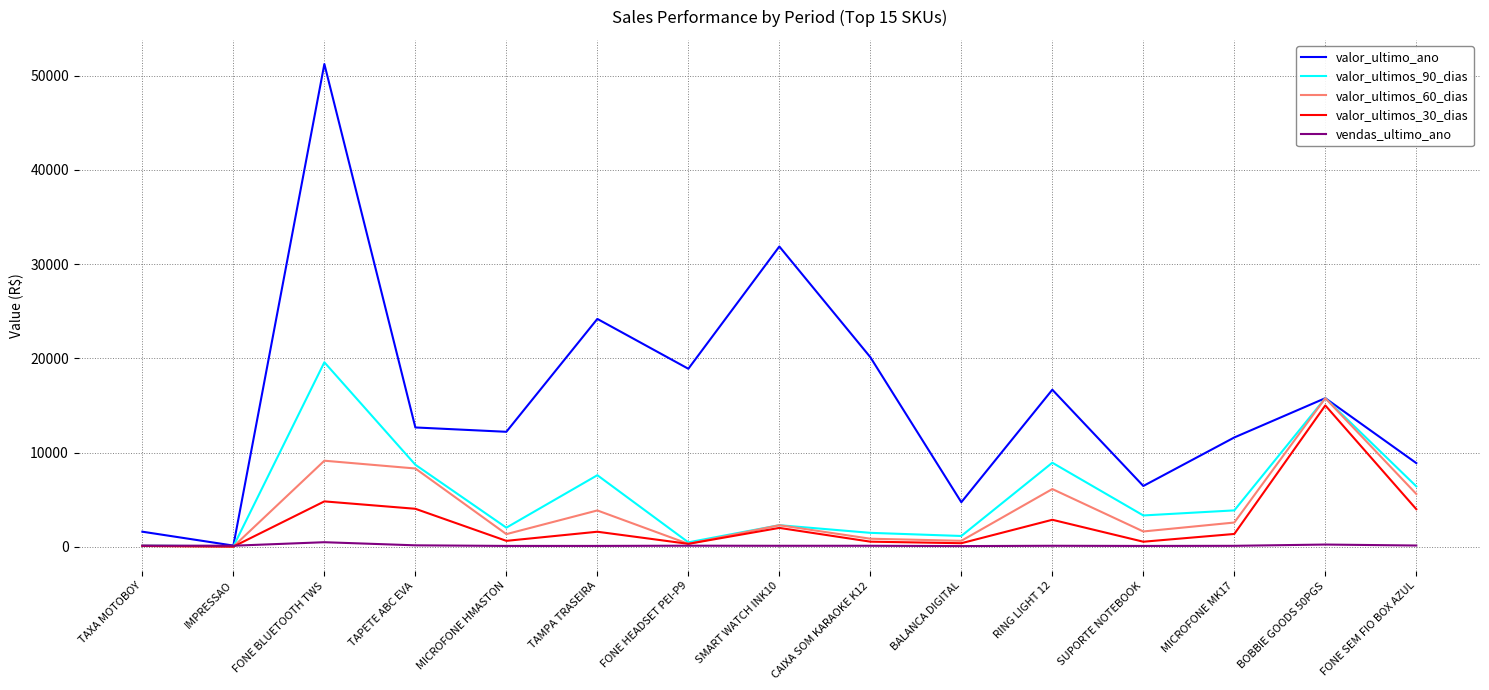

Which category has the highest value across all series?

FONE BLUETOOTH TWS